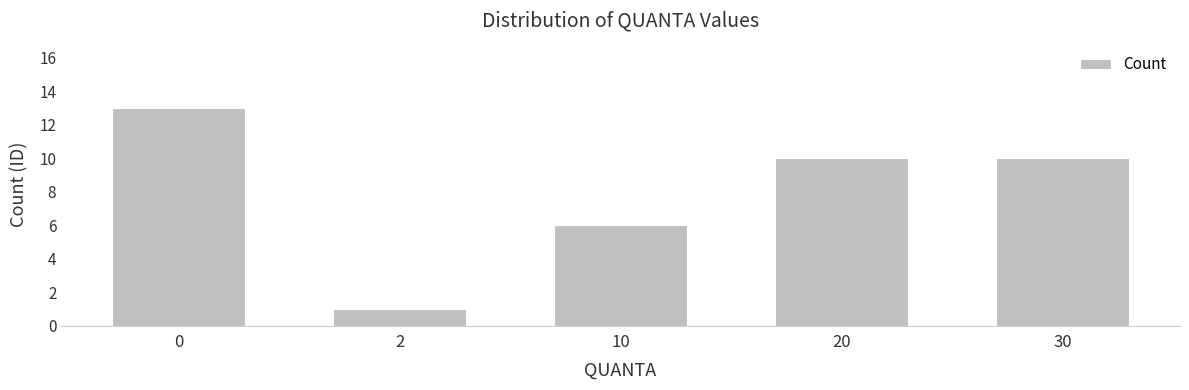

True or false: the data shows 6 at 10.

True